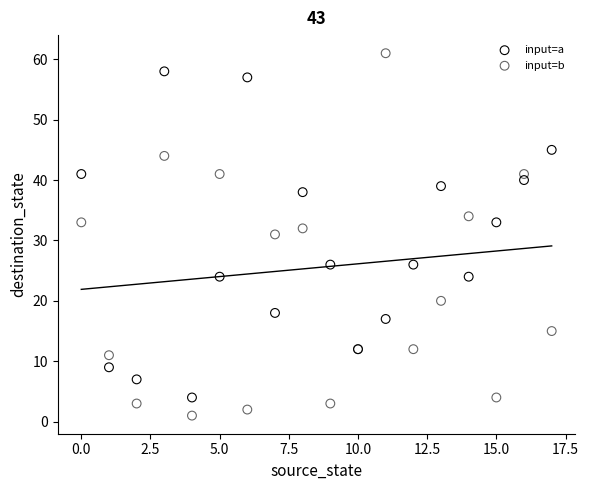

Which series reaches the minimum Y coordinate?

input=b